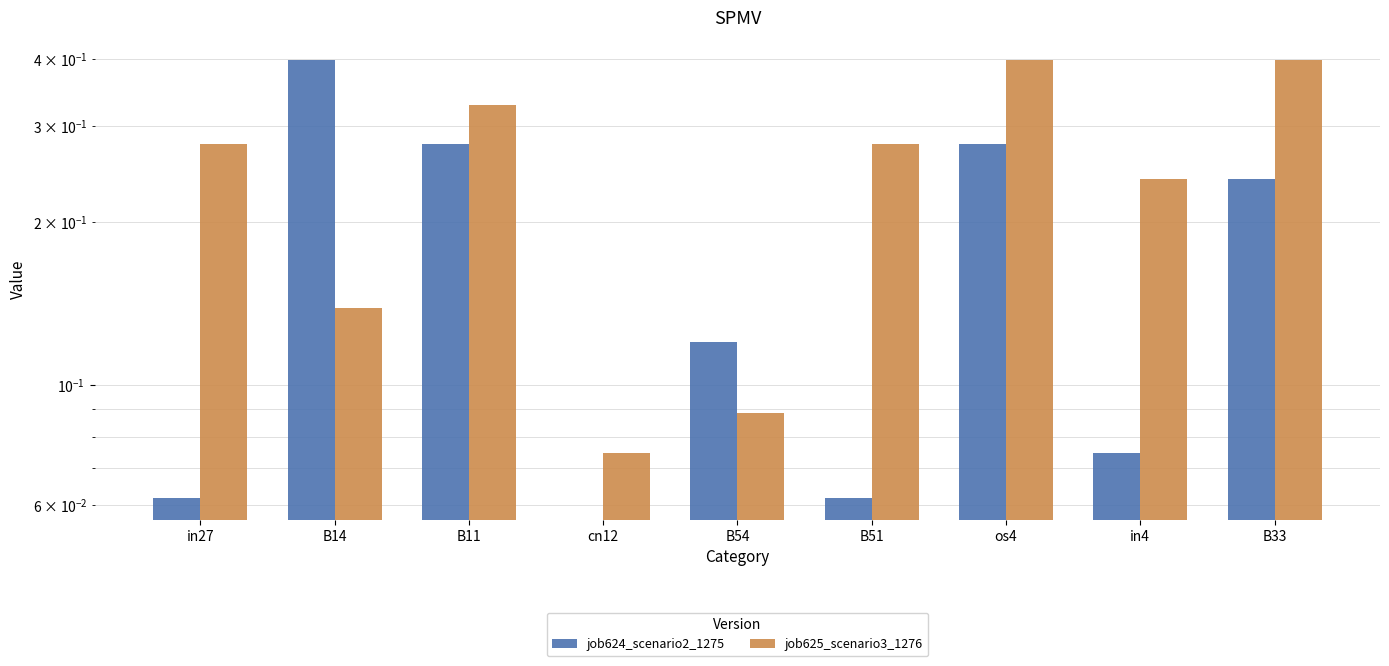

At B14, list the series in order from smallest to largest.

job625_scenario3_1276, job624_scenario2_1275